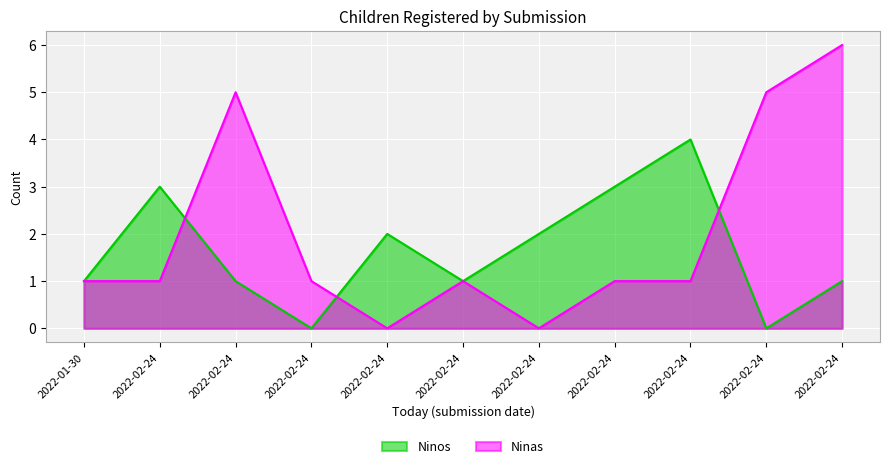

Reading left to right, what are all the values shown in this chart?

Ninos: 1	3	1	0	2	1	2	3	4	0	1
Ninas: 1	1	5	1	0	1	0	1	1	5	6